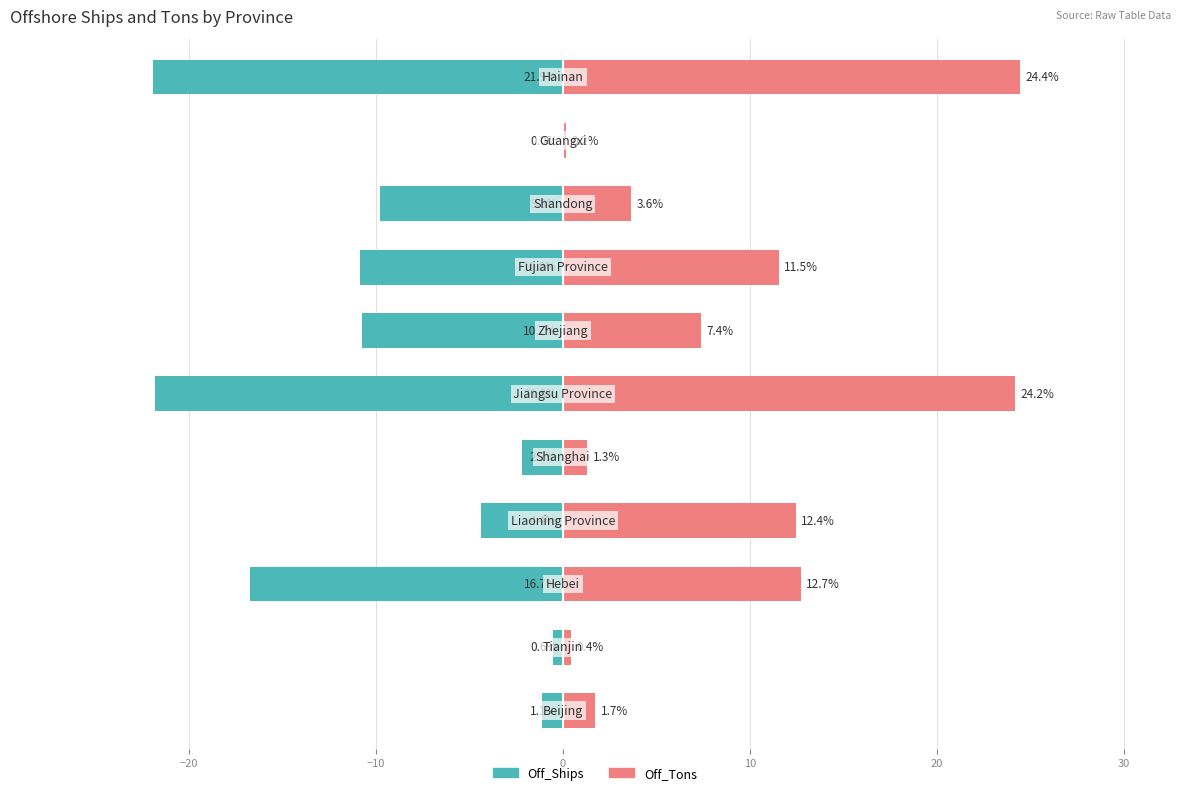

Which series changed the most between −10 and 40?

Off_Ships